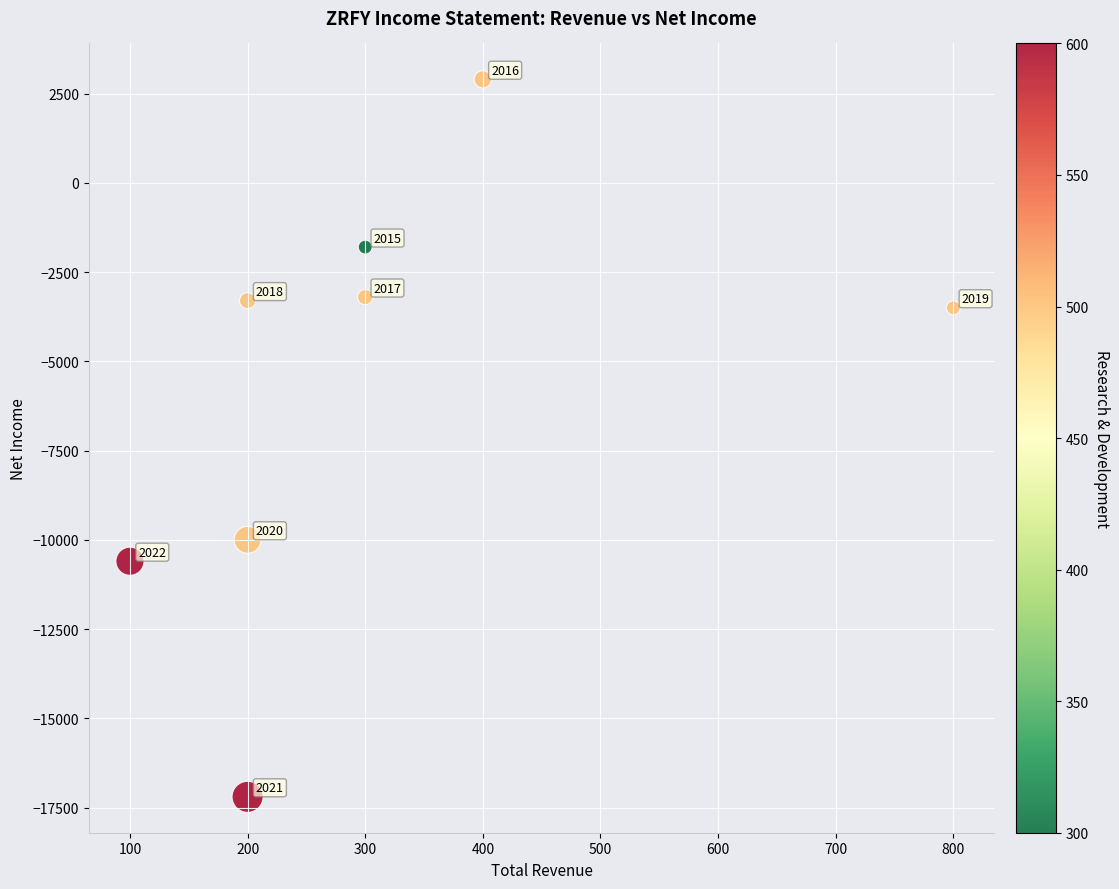

What is the range of Y values (max minus min)?

20100